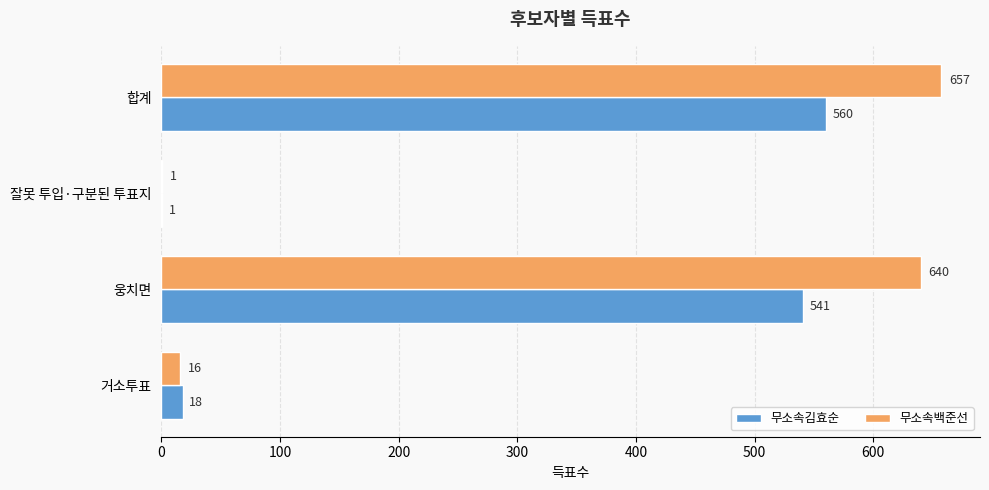

What is the average value of the 무소속김효순 series?

280